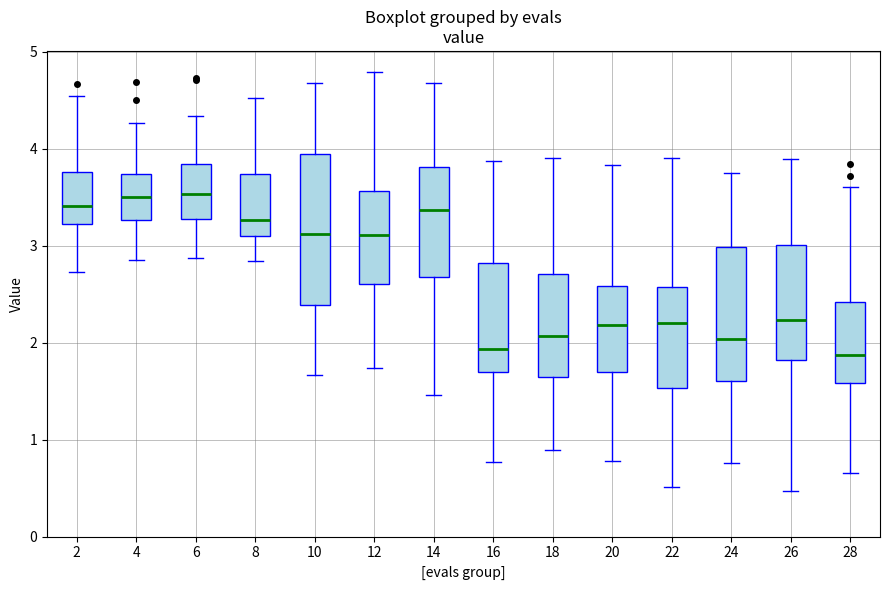

Reading left to right, transcribe this box plot: for each box, give where its median line is, the range the box spans, and where its two whiskers end, as read against the y-axis. The values are not printed on the chart, so give them approximately, as read against the axis.

2: median 3.4, box 3.2 to 3.8, whiskers 2.7 to 4.5
4: median 3.5, box 3.3 to 3.7, whiskers 2.9 to 4.3
6: median 3.5, box 3.3 to 3.8, whiskers 2.9 to 4.3
8: median 3.3, box 3.1 to 3.7, whiskers 2.8 to 4.5
10: median 3.1, box 2.4 to 3.9, whiskers 1.7 to 4.7
12: median 3.1, box 2.6 to 3.6, whiskers 1.7 to 4.8
14: median 3.4, box 2.7 to 3.8, whiskers 1.5 to 4.7
16: median 1.9, box 1.7 to 2.8, whiskers 0.8 to 3.9
18: median 2.1, box 1.6 to 2.7, whiskers 0.9 to 3.9
20: median 2.2, box 1.7 to 2.6, whiskers 0.8 to 3.8
22: median 2.2, box 1.5 to 2.6, whiskers 0.5 to 3.9
24: median 2.0, box 1.6 to 3.0, whiskers 0.8 to 3.7
26: median 2.2, box 1.8 to 3.0, whiskers 0.5 to 3.9
28: median 1.9, box 1.6 to 2.4, whiskers 0.7 to 3.6